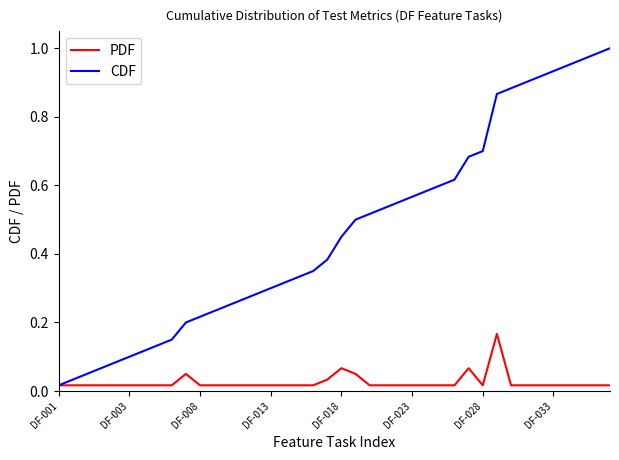

Which series has the widest spread of values?

CDF